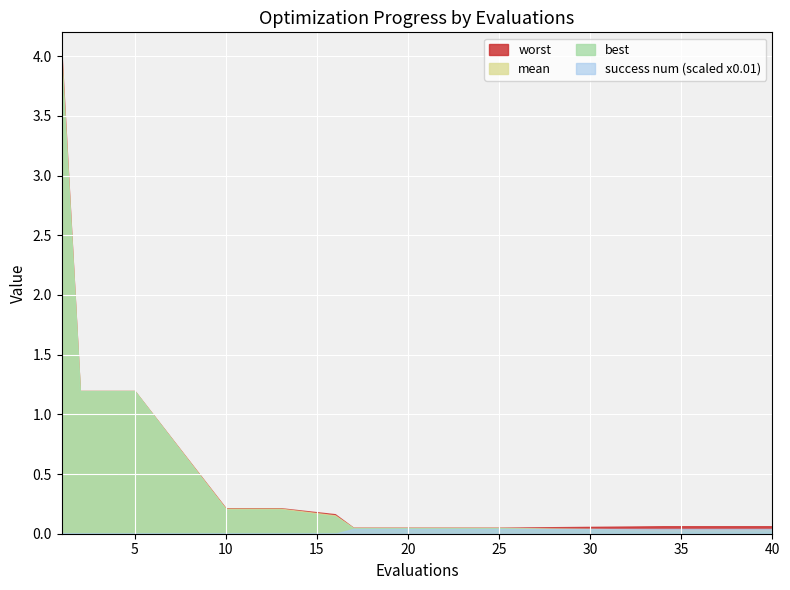

True or false: worst has more than 1 interior local peaks.

False